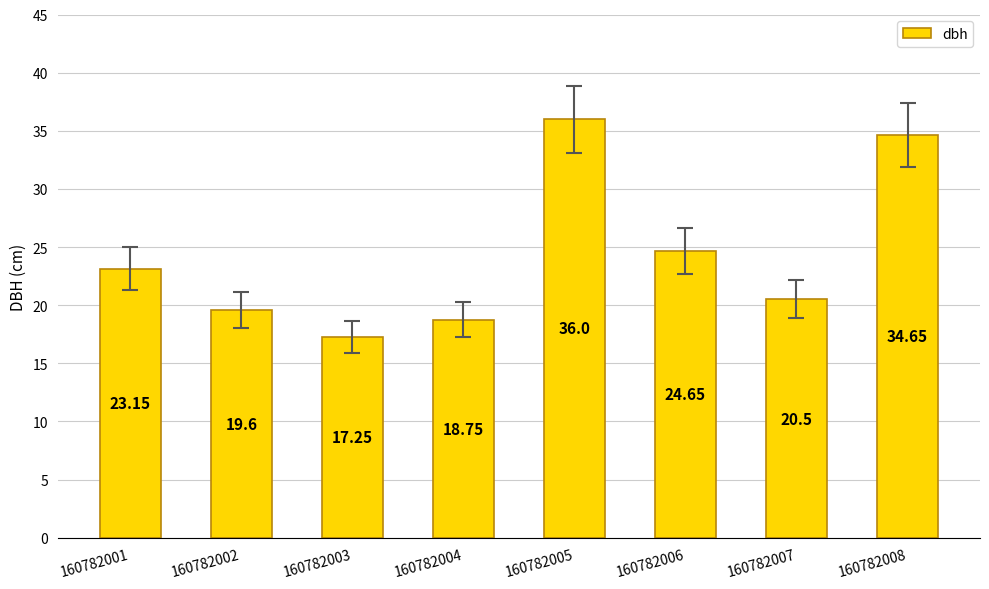

What is the sum of all values?

194.6